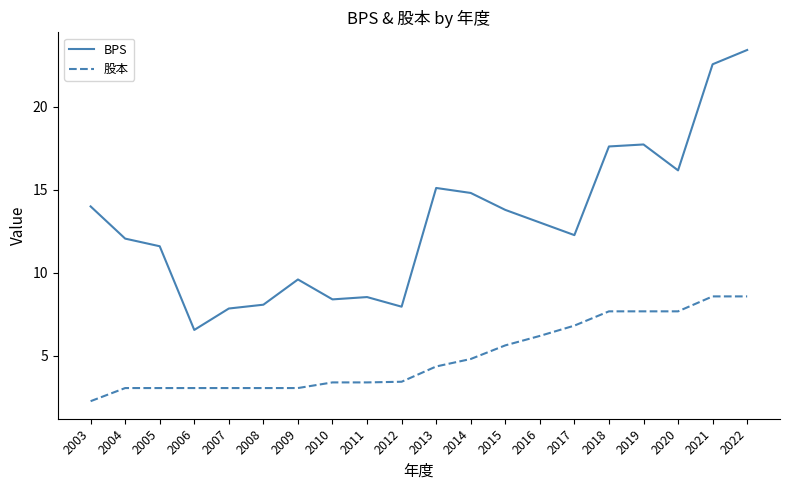

True or false: BPS has more than 2 interior local peaks.

True